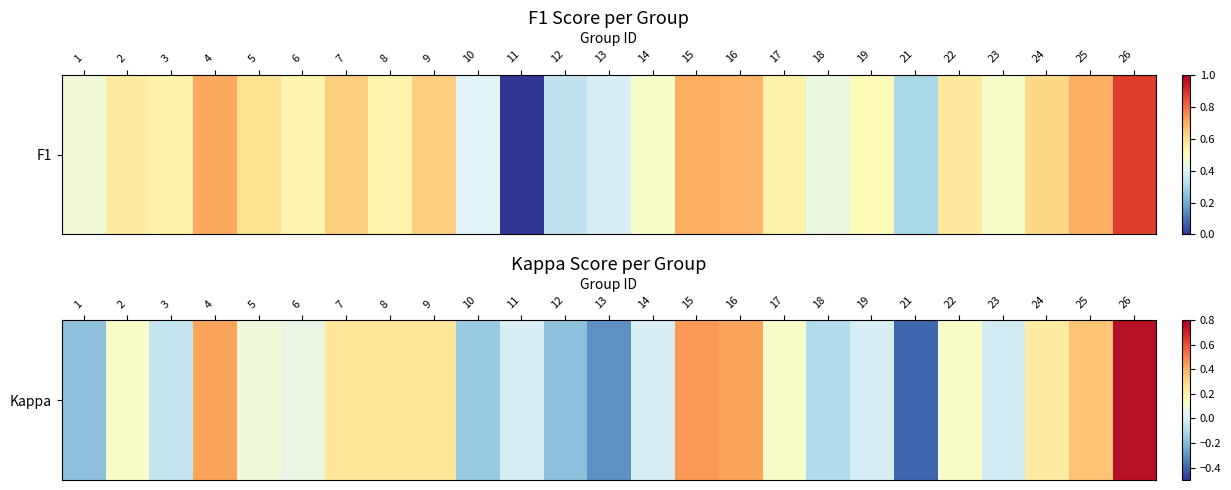

List the labels in order of value, largest first.

26, 15, 16, 4, 25, 7, 9, 8, 24, 22, 2, 17, 5, 6, 11, 14, 19, 23, 3, 18, 10, 12, 1, 13, 21